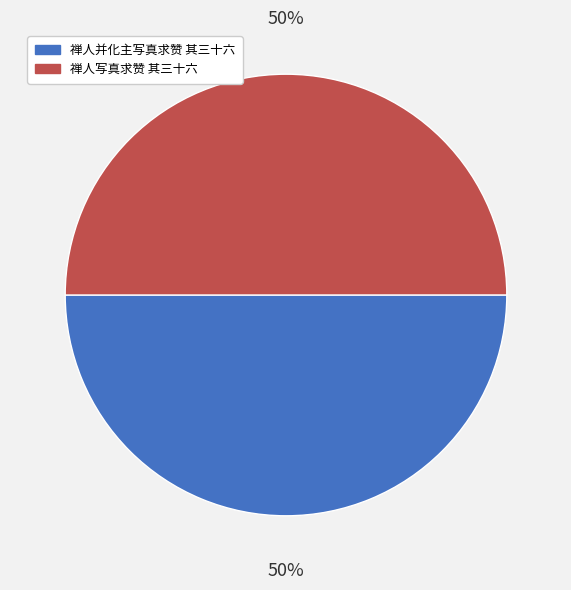

How many segments does this pie chart have?

2